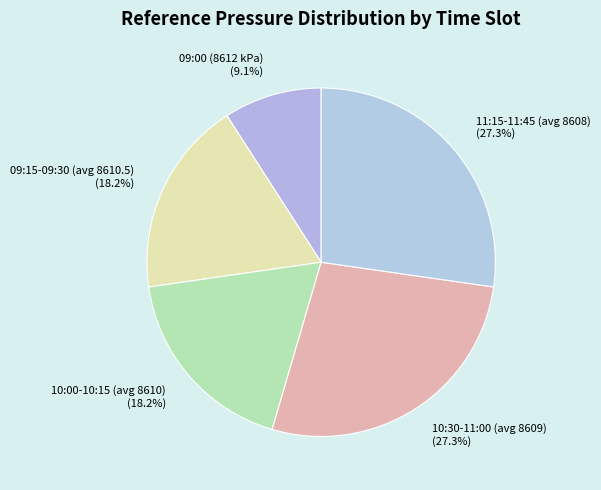

What percentage do 09:15-09:30 (avg 8610.5) (18.2%) and 10:00-10:15 (avg 8610) (18.2%) together represent?

36.4%